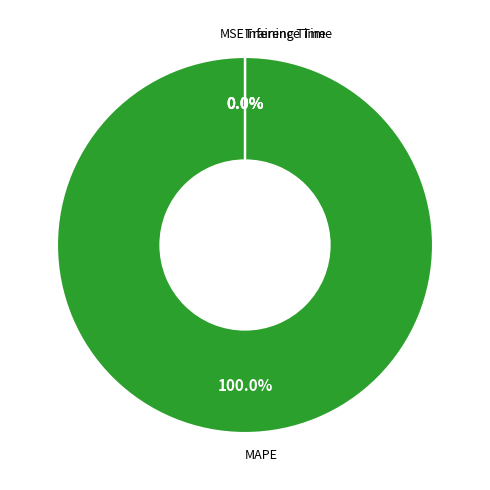

Which category accounts for the majority?

MAPE